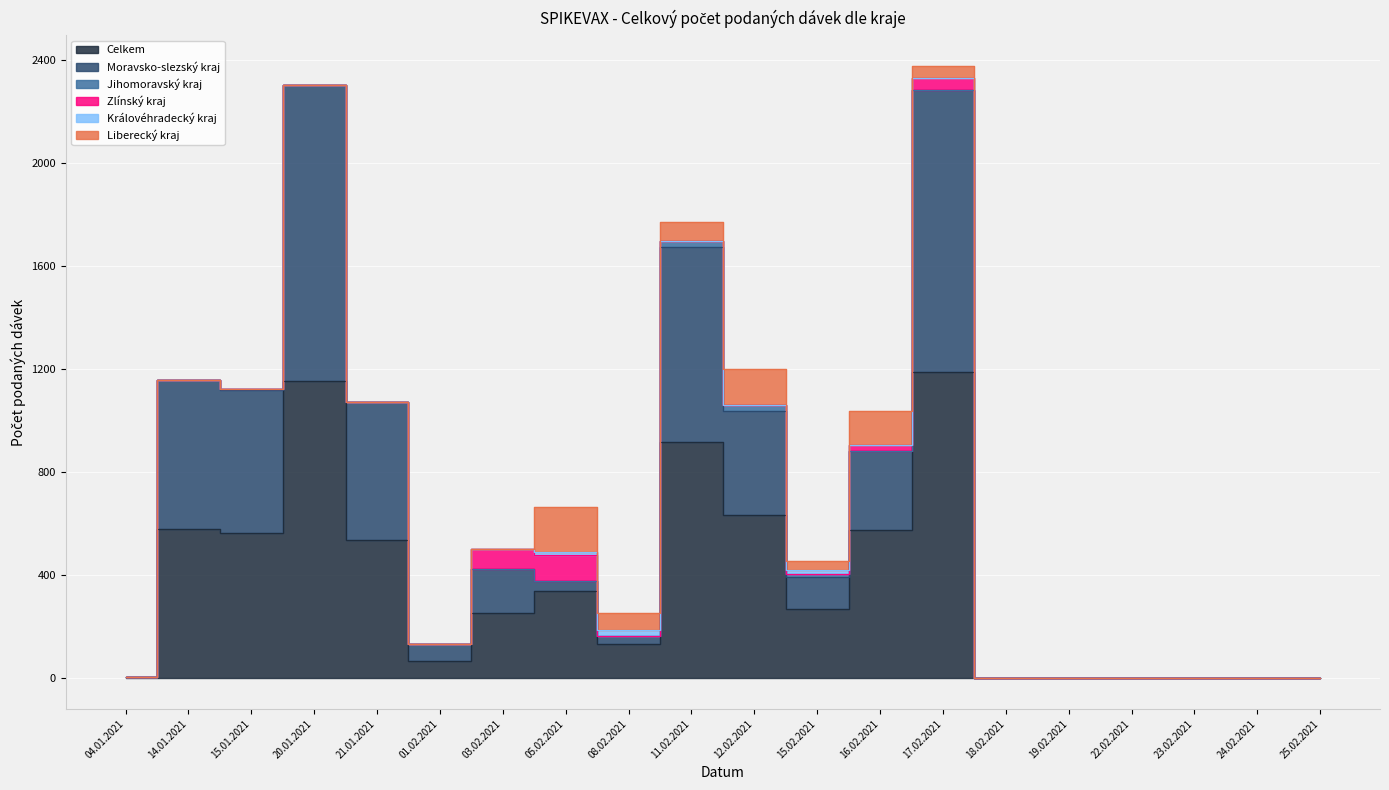

Is it true that Liberecký kraj equals -114 at 24.02.2021?

False